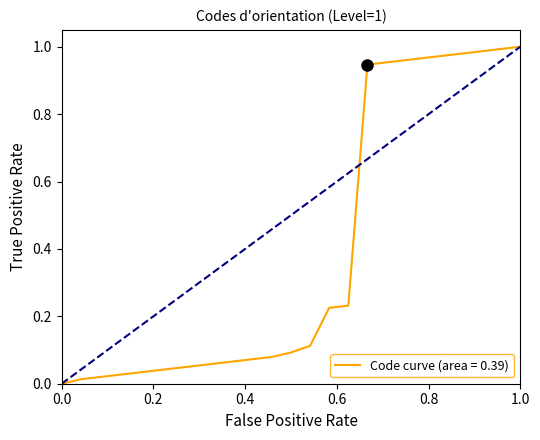

True or false: the data has more than 0 interior local peaks.

False